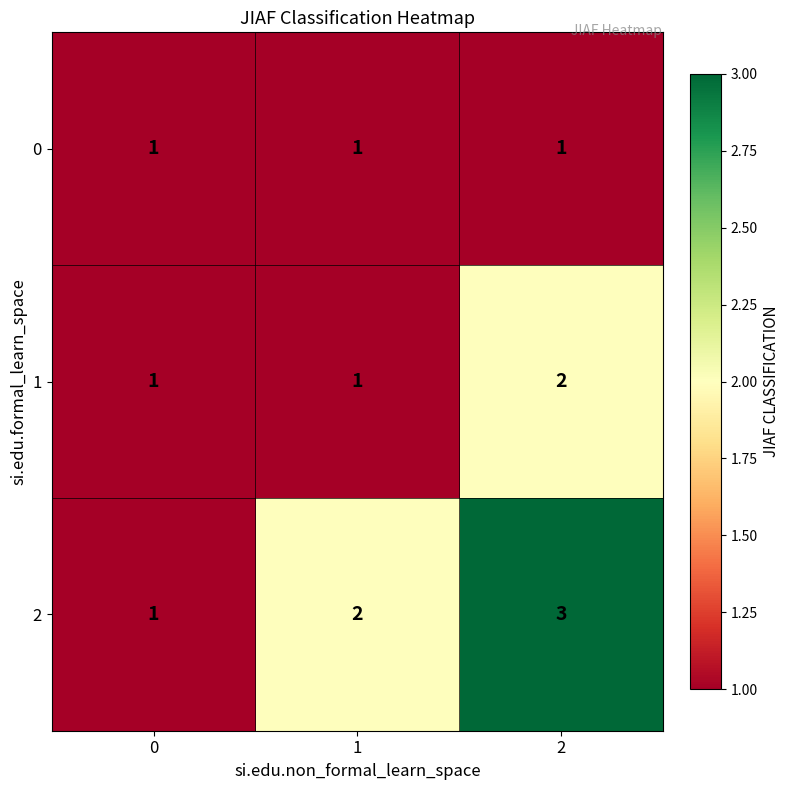

Reading left to right, what are all the values shown in this chart?

0: 0=1	1=1	2=1
1: 0=1	1=1	2=2
2: 0=1	1=2	2=3